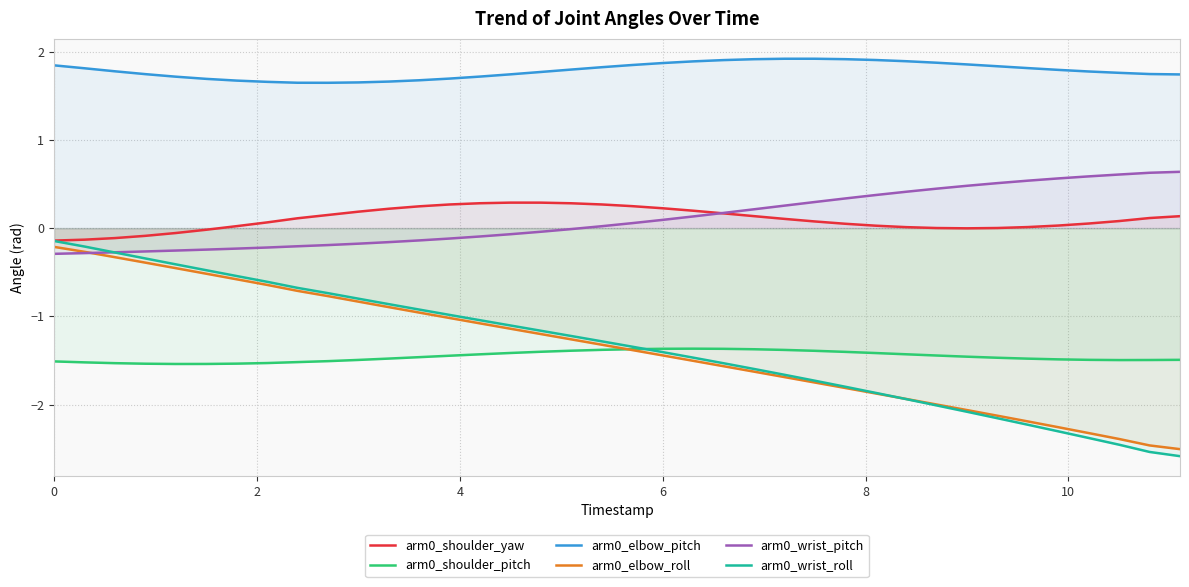

What is the highest value of the arm0_shoulder_yaw series?

0.3